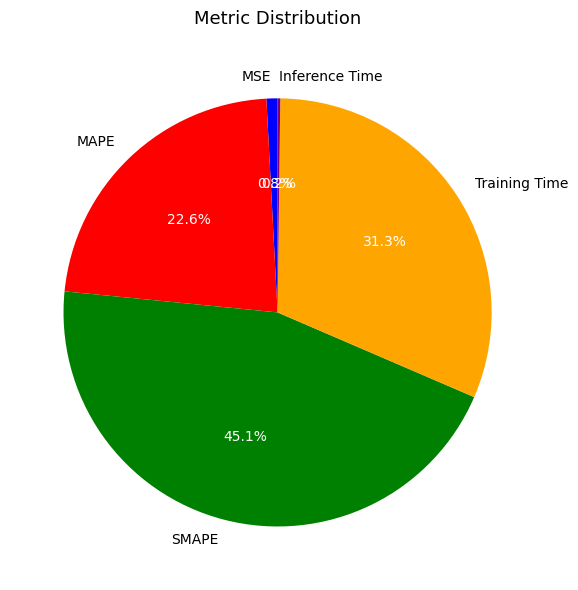

Approximately how many times larger is the value at MAPE compared to SMAPE?

0.5